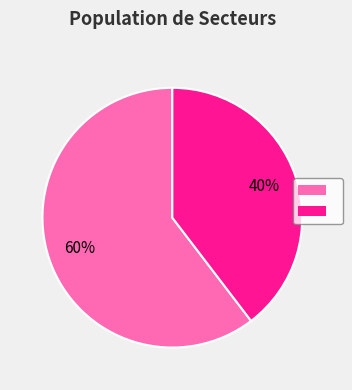

How many segments does this pie chart have?

2